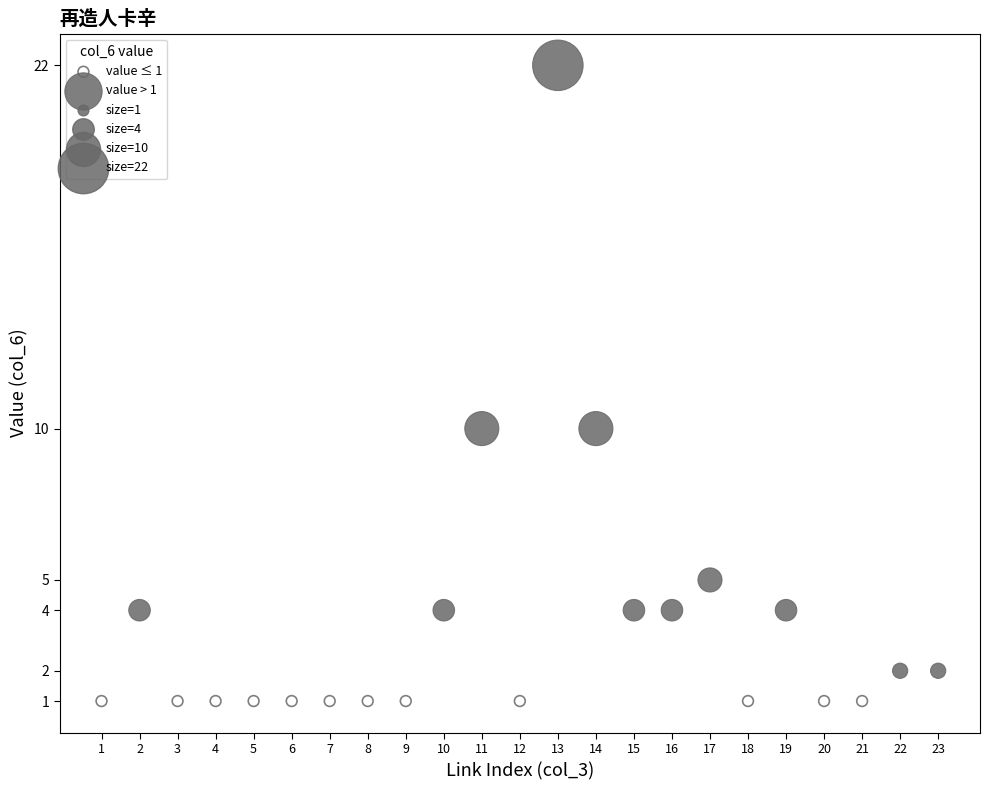

Which series reaches the maximum Y coordinate?

value > 1